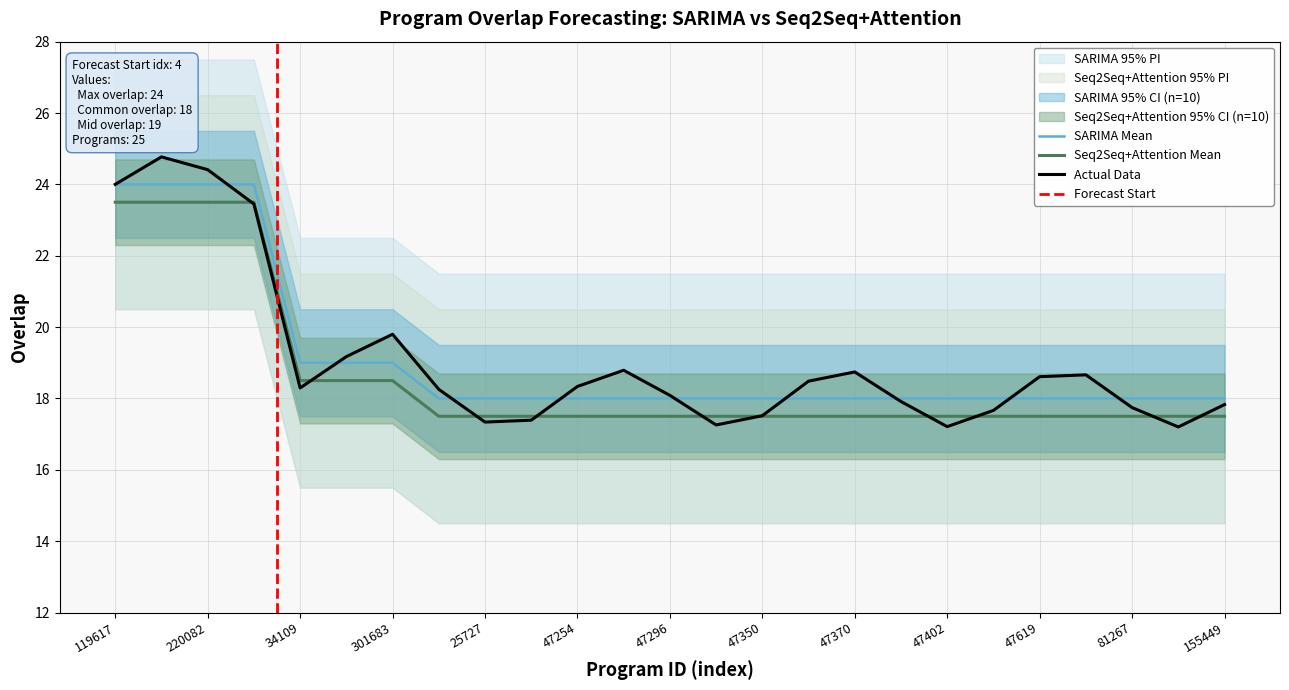

Which label corresponds to the largest value in the chart?

119617